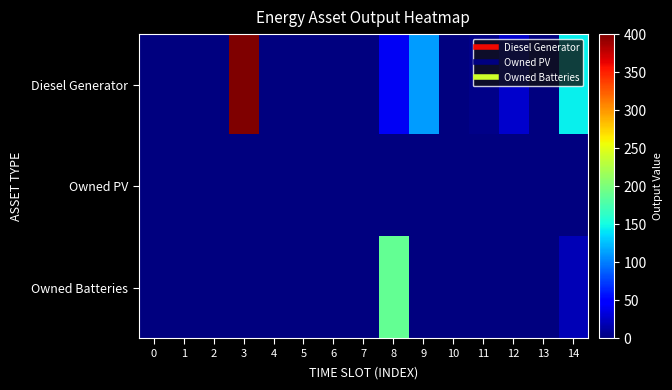

Reading left to right, extract all data points from this chart.

Diesel Generator: 0=0	1=0	2=0	3=400	4=0	5=0	6=0	7=0	8=41	9=111	10=0	11=4	12=28	13=0	14=144
Owned PV: 0=0	1=0	2=0	3=0	4=0	5=0	6=0	7=0	8=0	9=0	10=0	11=0	12=0	13=0	14=0
Owned Batteries: 0=0	1=0	2=0	3=0	4=0	5=0	6=0	7=0	8=188	9=0	10=0	11=0	12=0	13=0	14=19